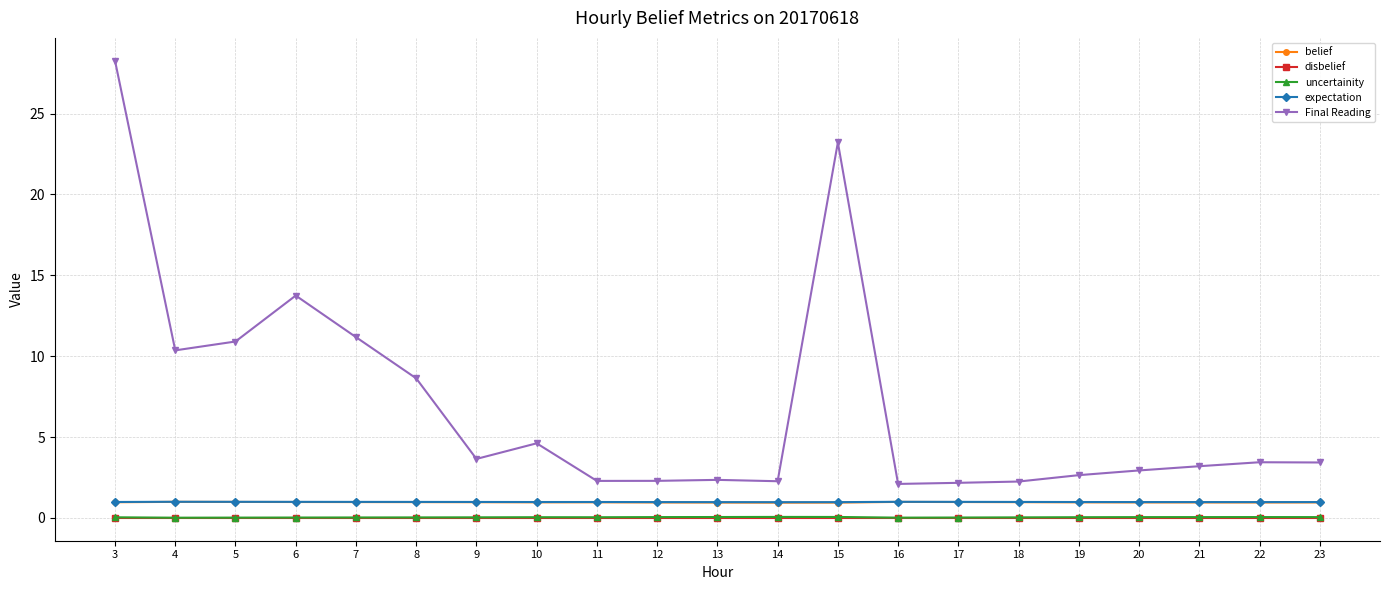

At which category is the sum across all series the highest?

3